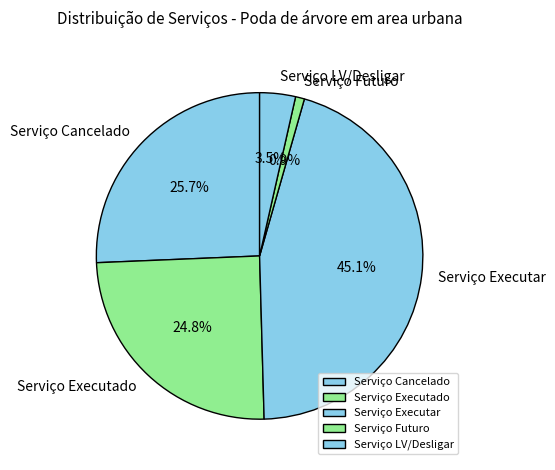

What is the ratio of the value at Serviço Executado to the value at Serviço Cancelado?

1.0